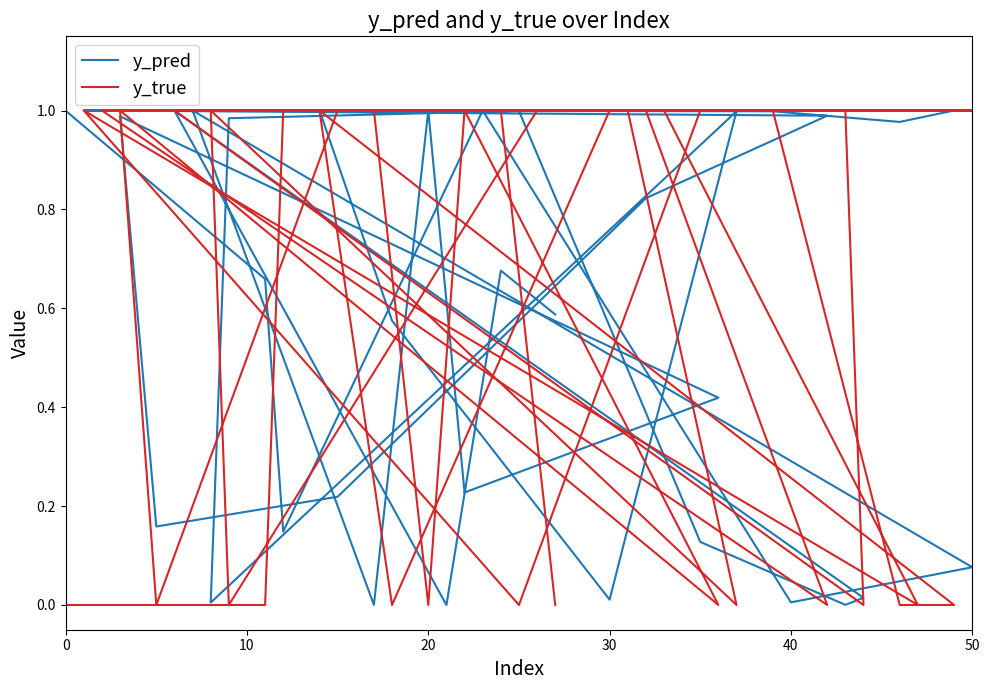

What is the maximum value for y_true?

1.0